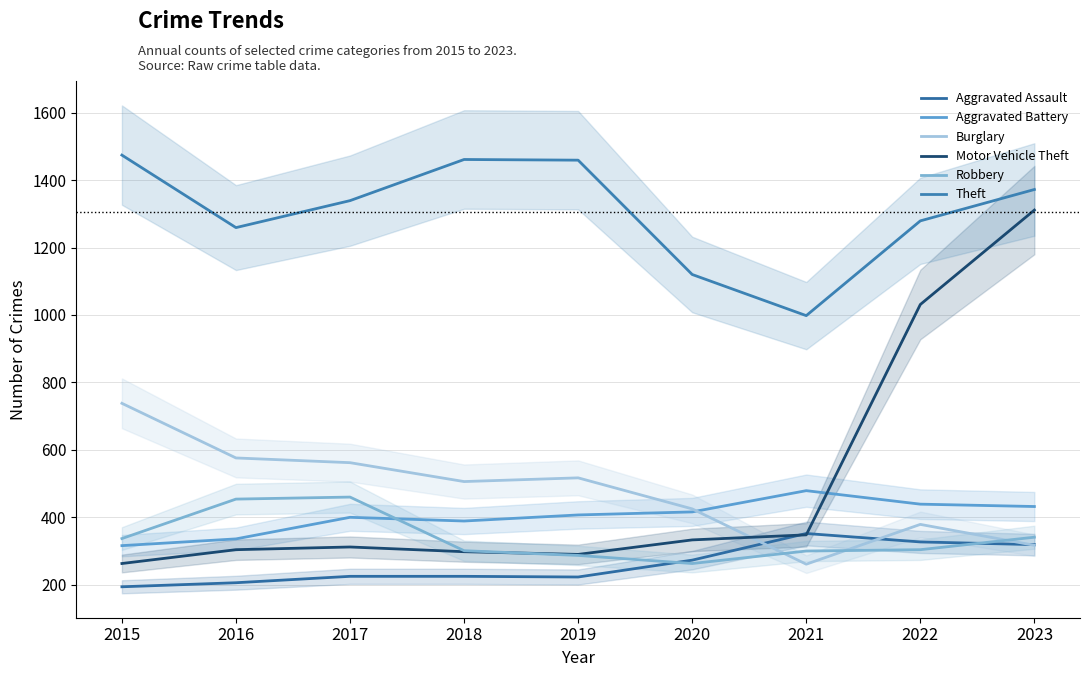

How many data points in Aggravated Battery are less than 407?

4